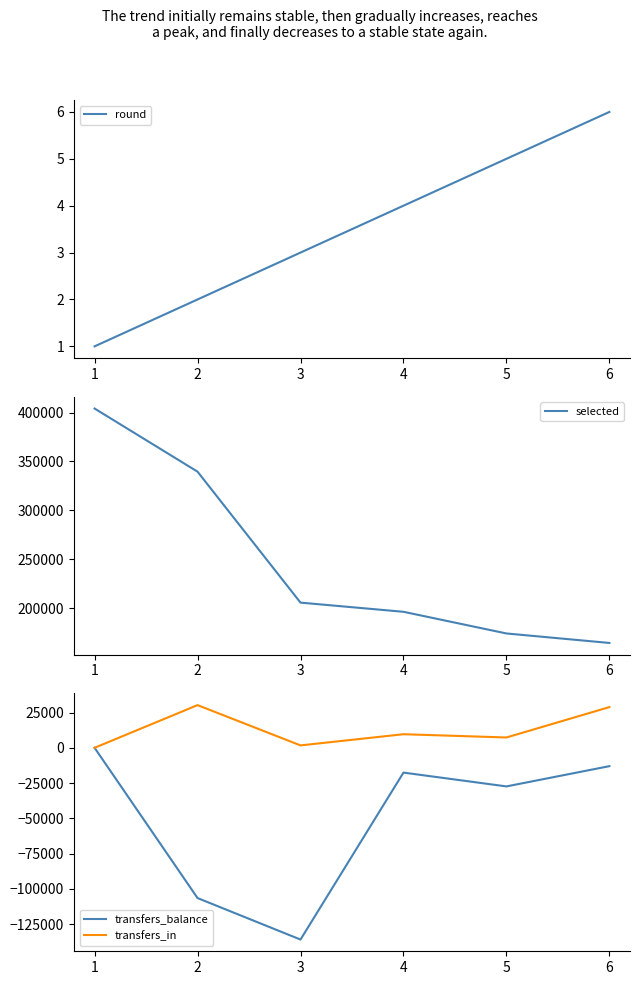

How many data points in round are less than 4?

3